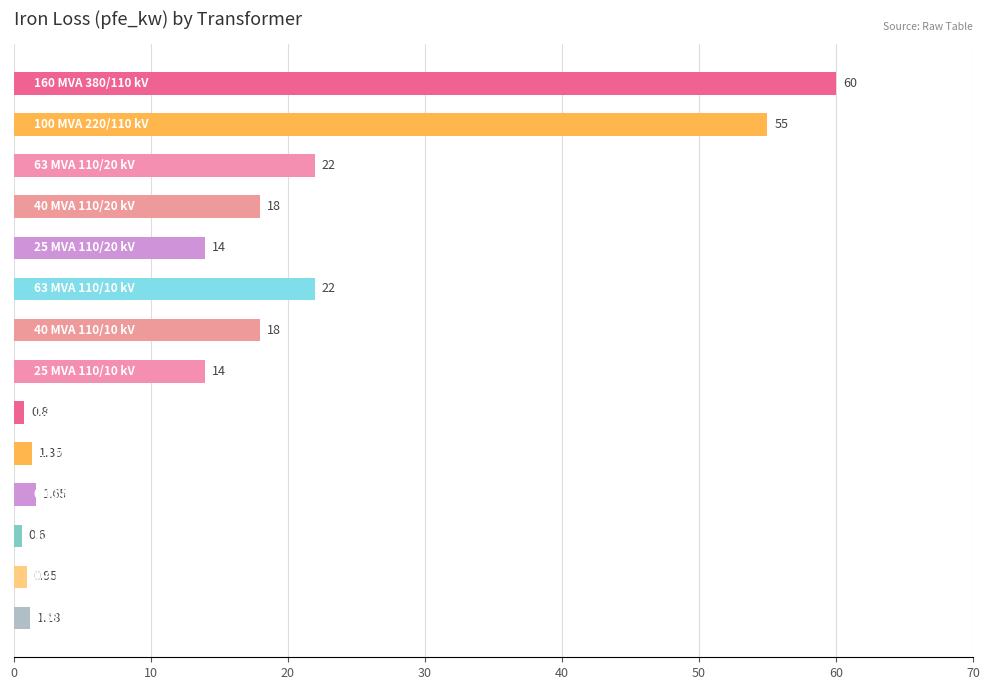

What is the difference between the maximum and minimum values?

59.4